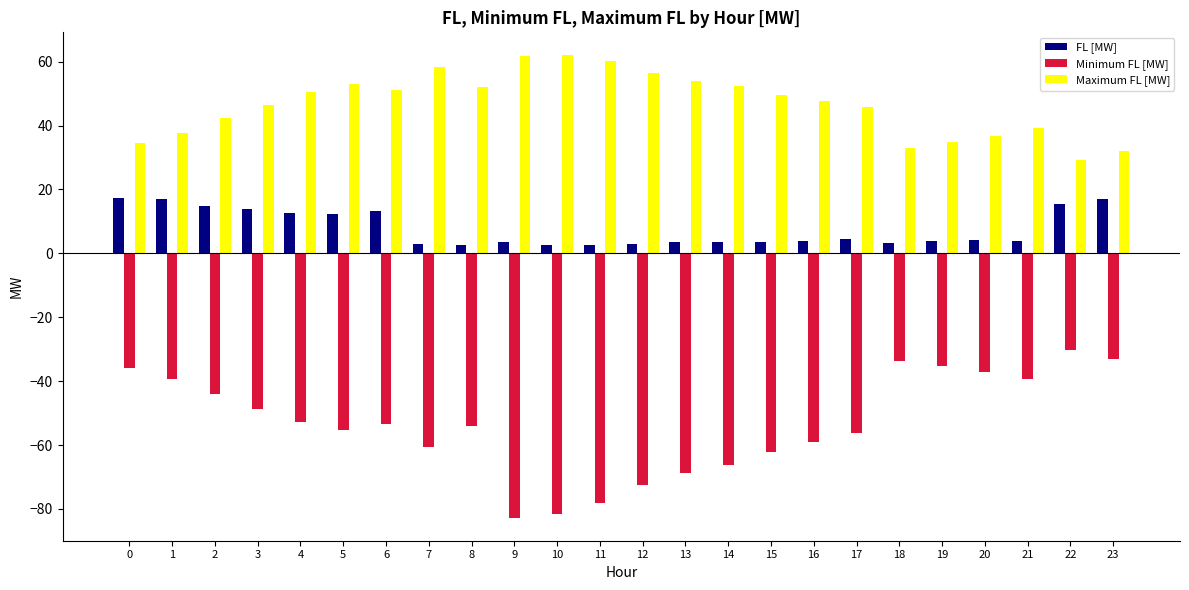

The Minimum FL [MW] series shows -53.9 at 8. True or false?

True